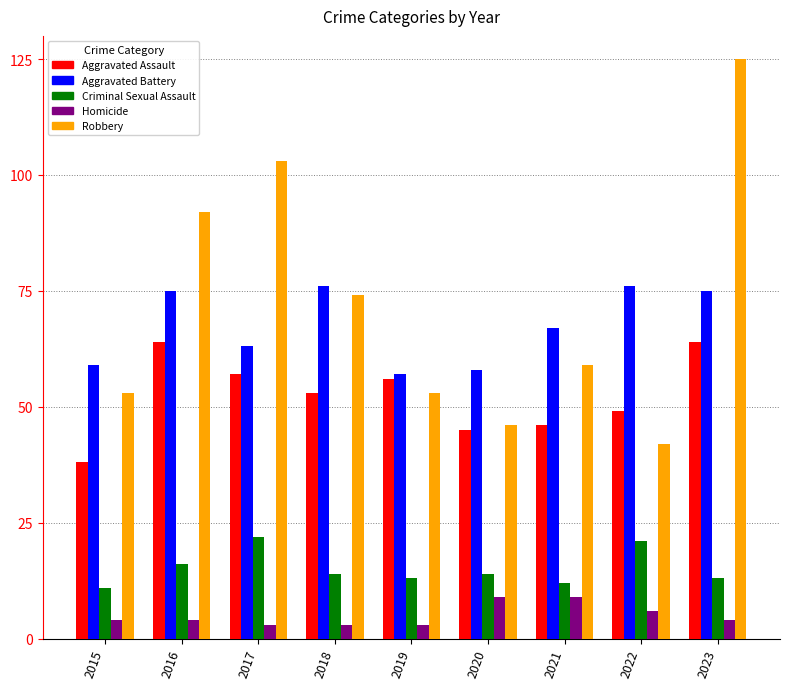

At how many categories does at least one series exceed 50?

9